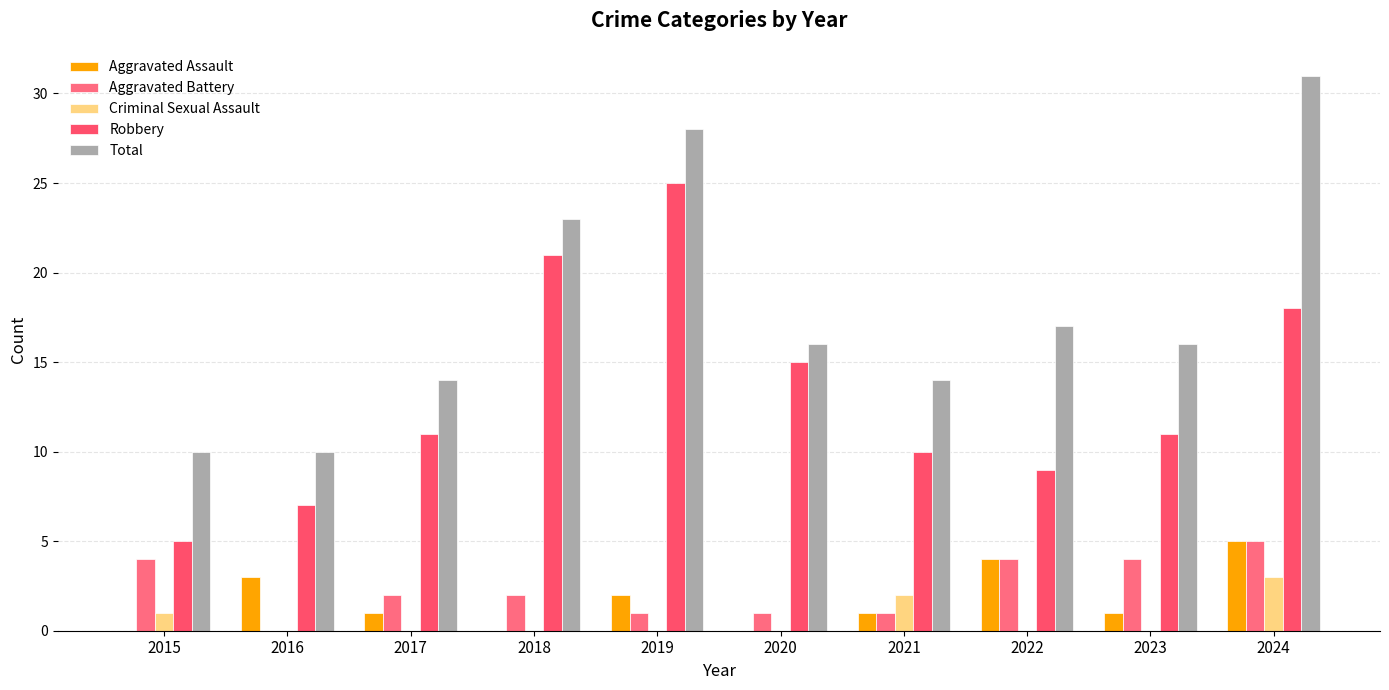

Are the bars grouped side by side (vs. stacked)?

Yes